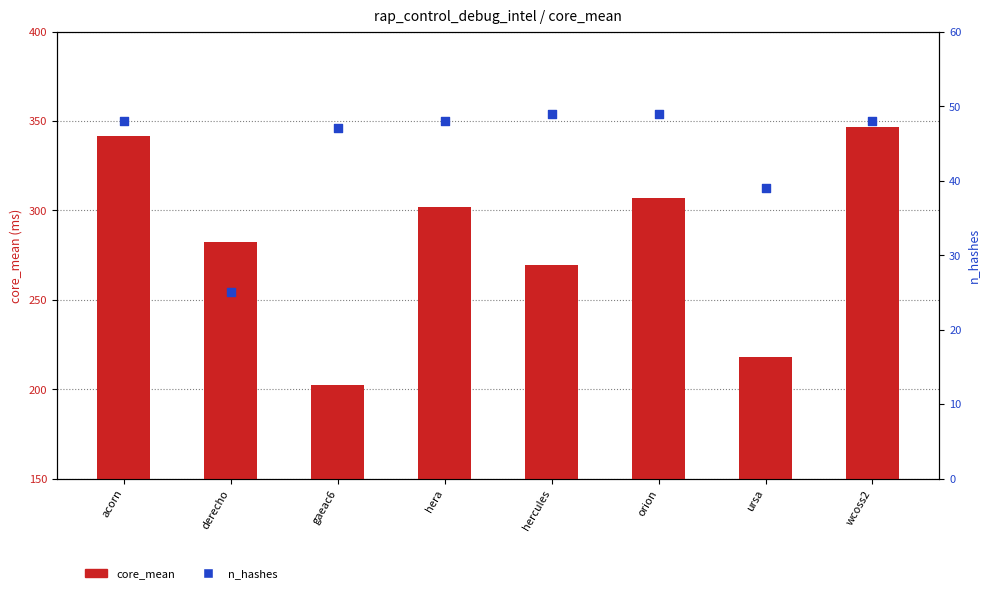

At how many categories does at least one series exceed 246?

6